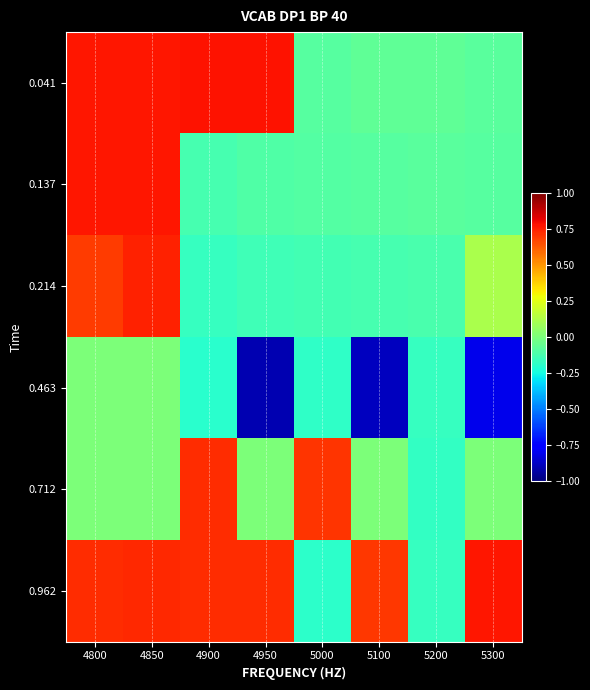

At 4950, list the series in order from smallest to largest.

0.463, 0.214, 0.137, 0.712, 0.962, 0.041